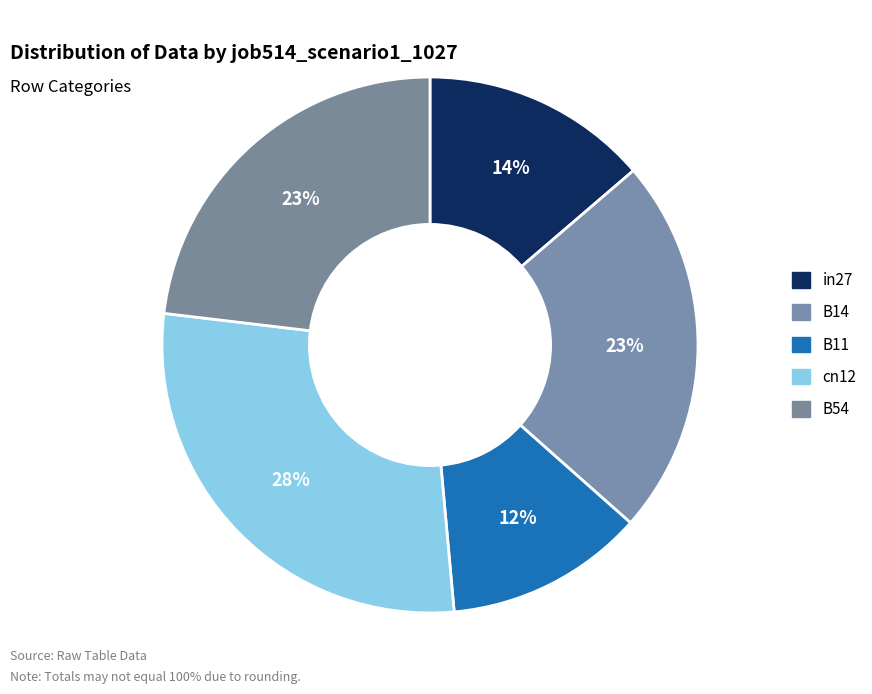

How many segments does this pie chart have?

5